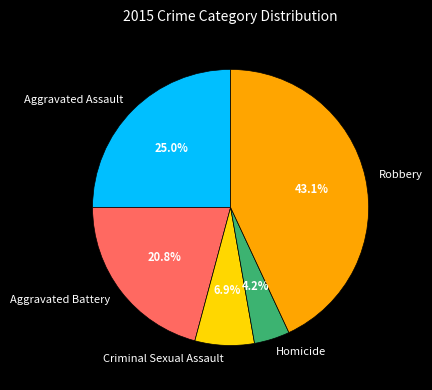

Which slice is the largest?

Robbery